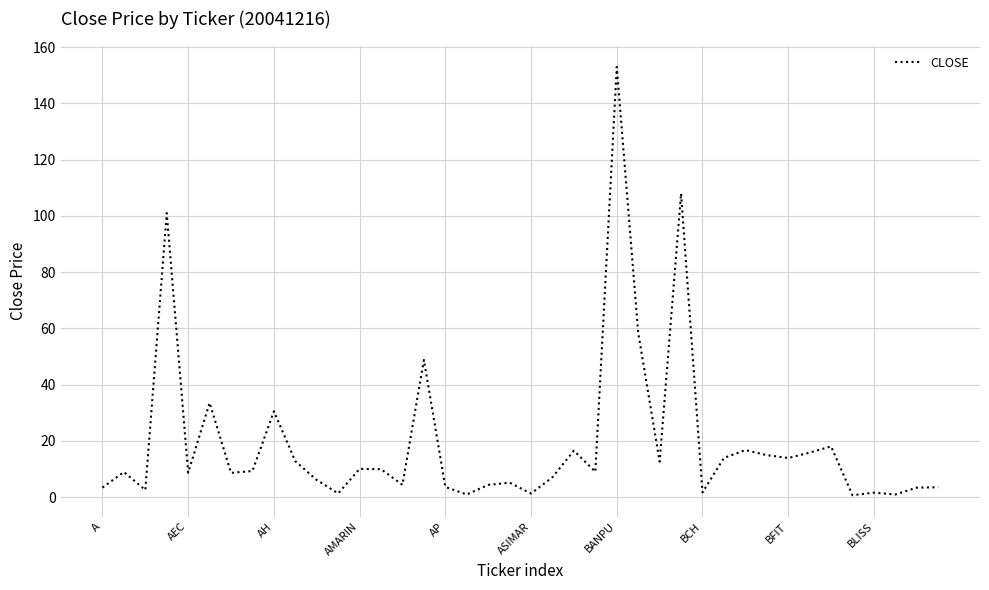

What is the maximum value shown in the chart?

153.0